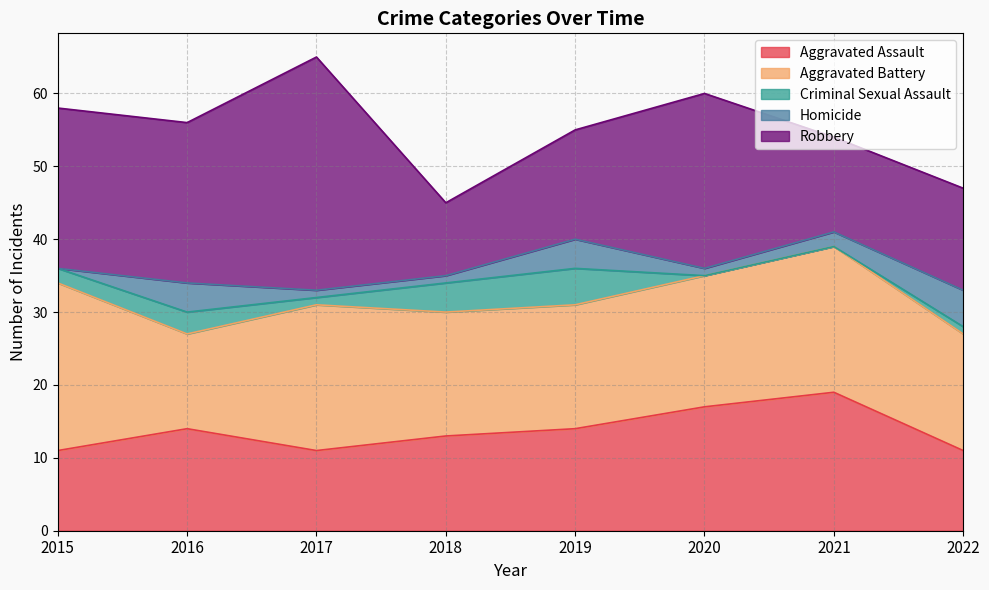

What is the highest value of the Robbery series?

32